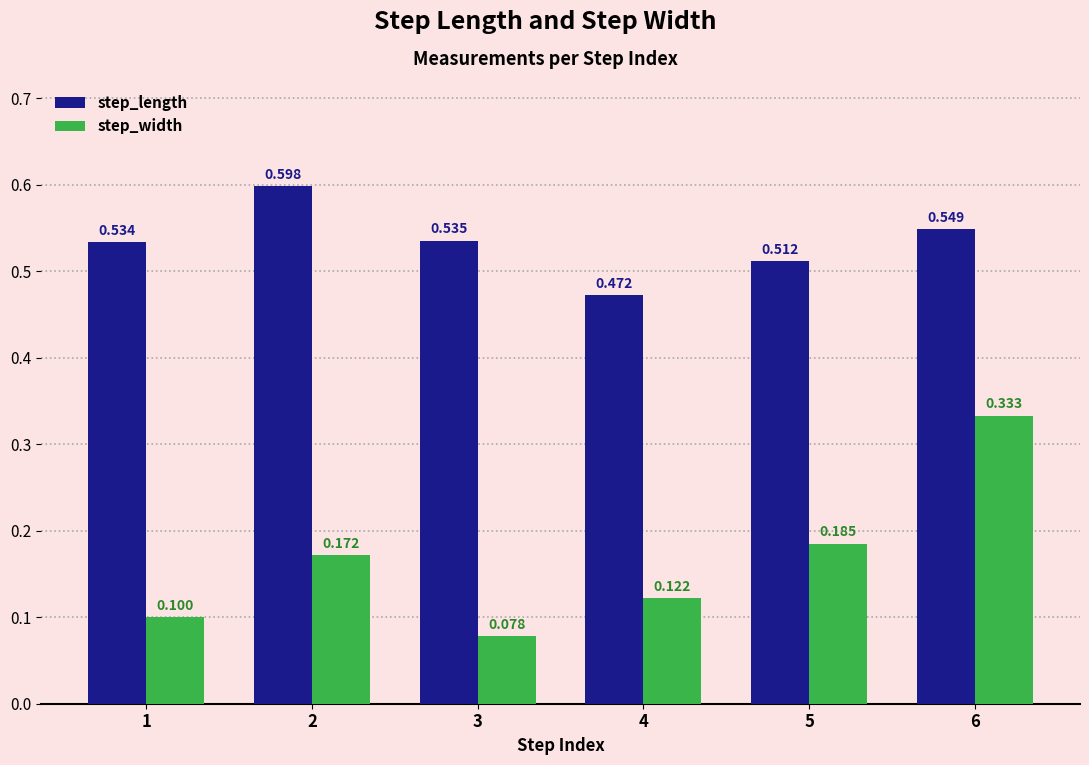

How many categories are shown in the chart?

6